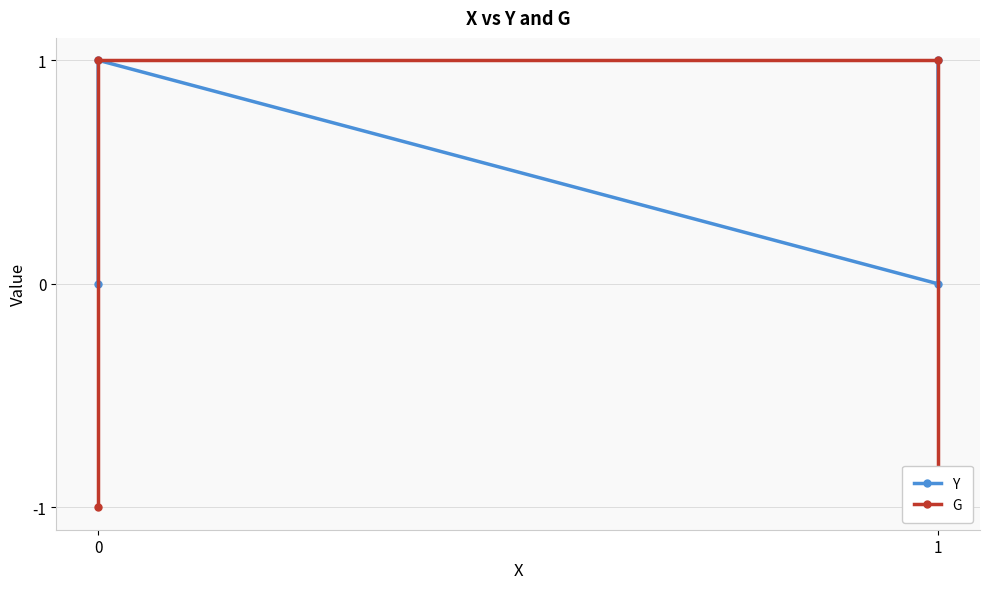

After their last crossing, which series has the higher values: G or Y?

Y